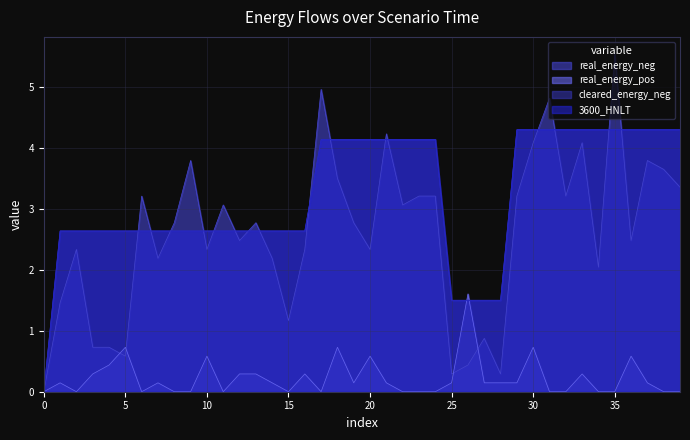

True or false: cleared_energy_neg has a value of 7.3 at 2024-08-30 12:15.

False